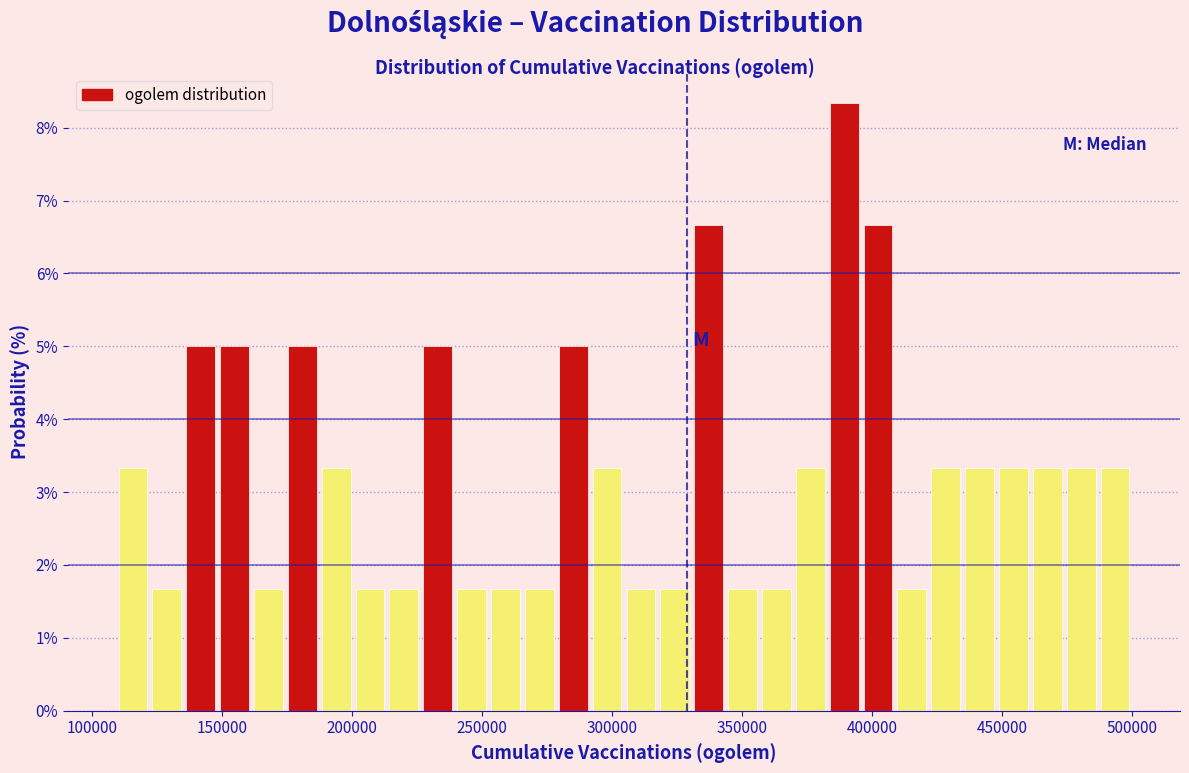

Around what value on the x-axis is the tallest bar? Give the approximate position of its centre, as read against the axis.

390000